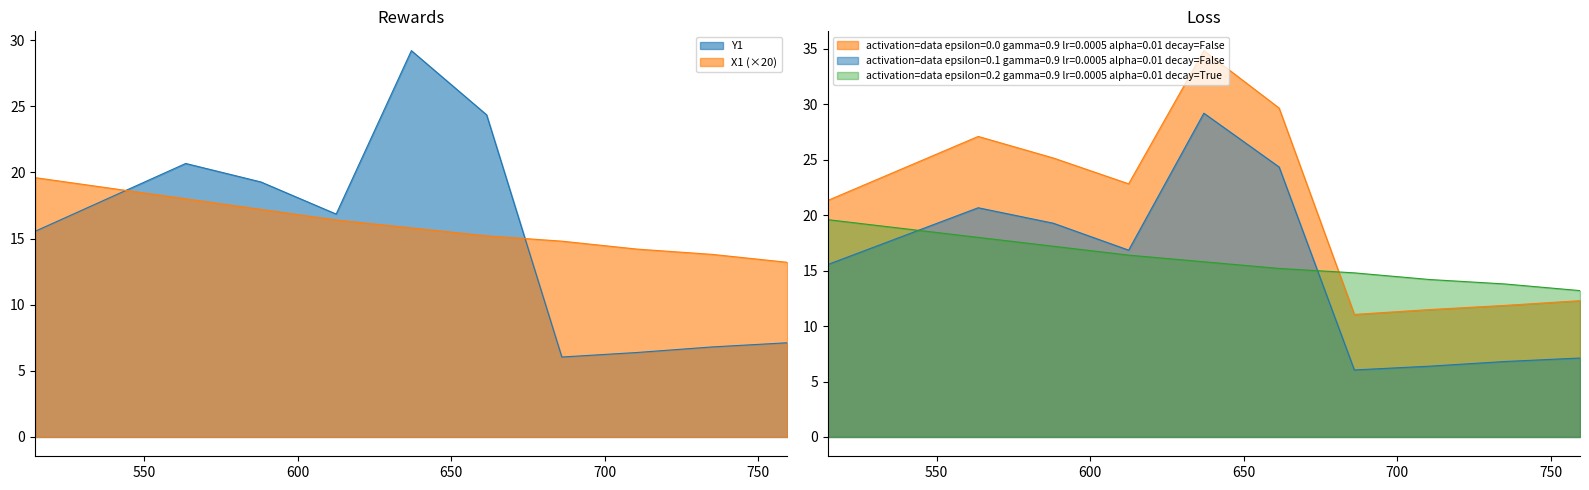

How many lines are shown in the chart?

3